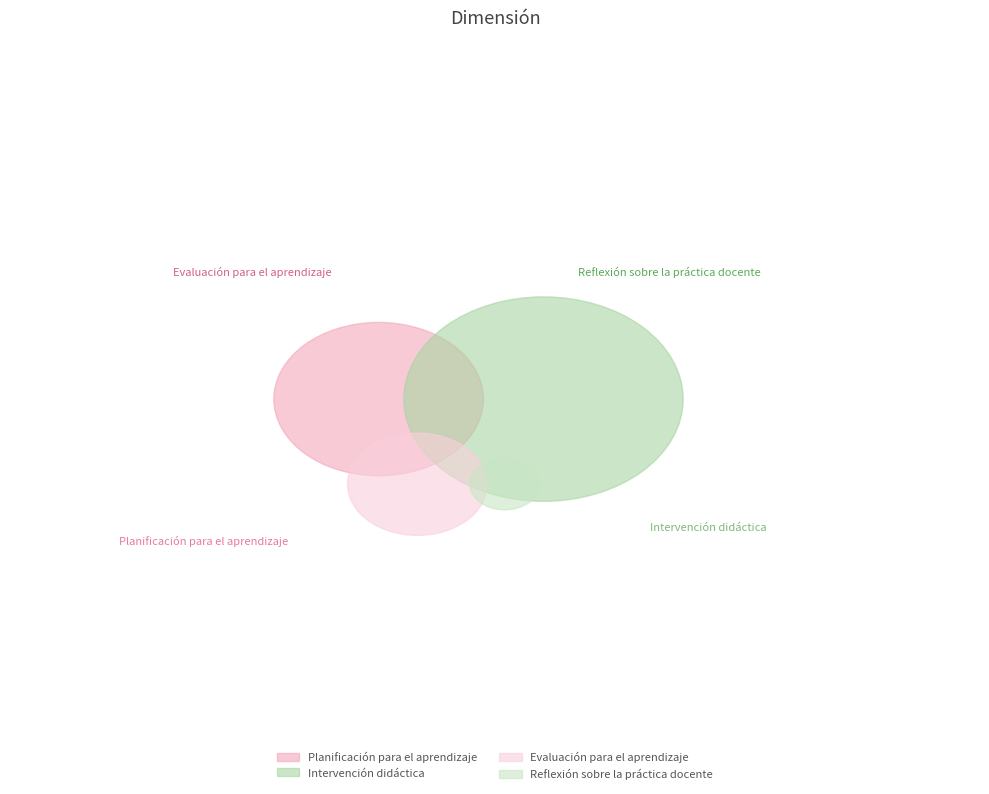

True or false: Intervención didáctica accounts for 40% of the total.

True